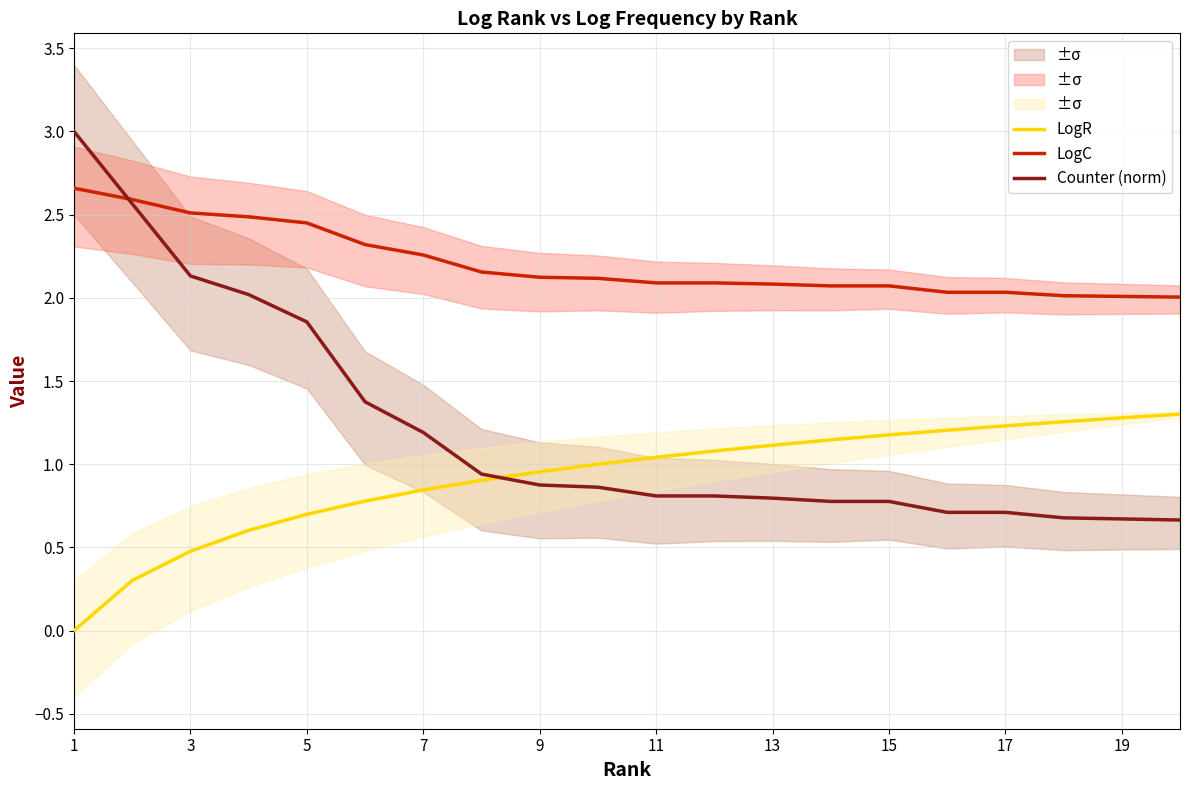

List the series in order of their overall mean, lowest first.

LogR, Counter (norm), LogC